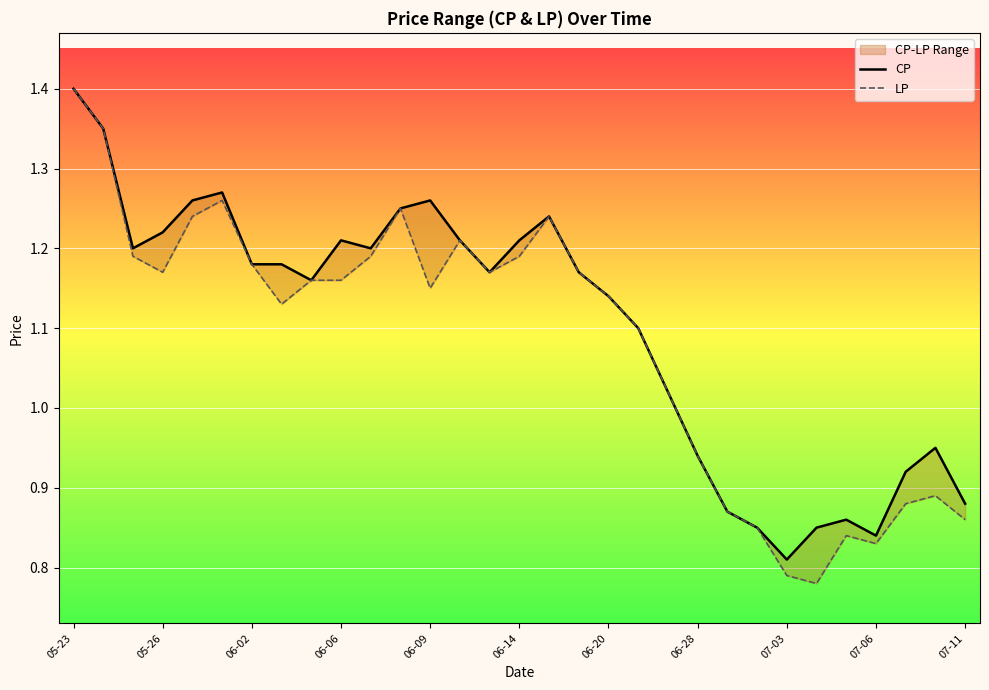

How many lines are shown in the chart?

2